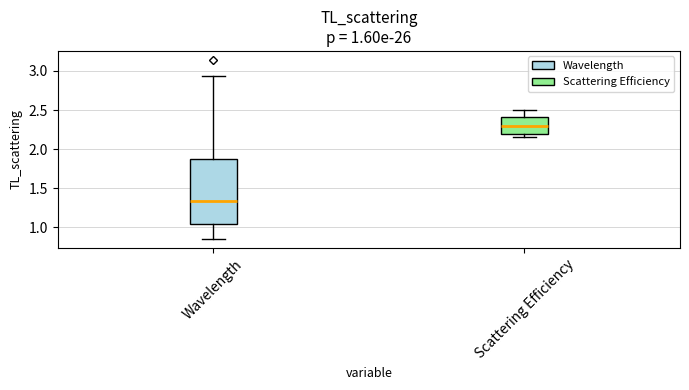

Which box has the highest median line?

Scattering Efficiency